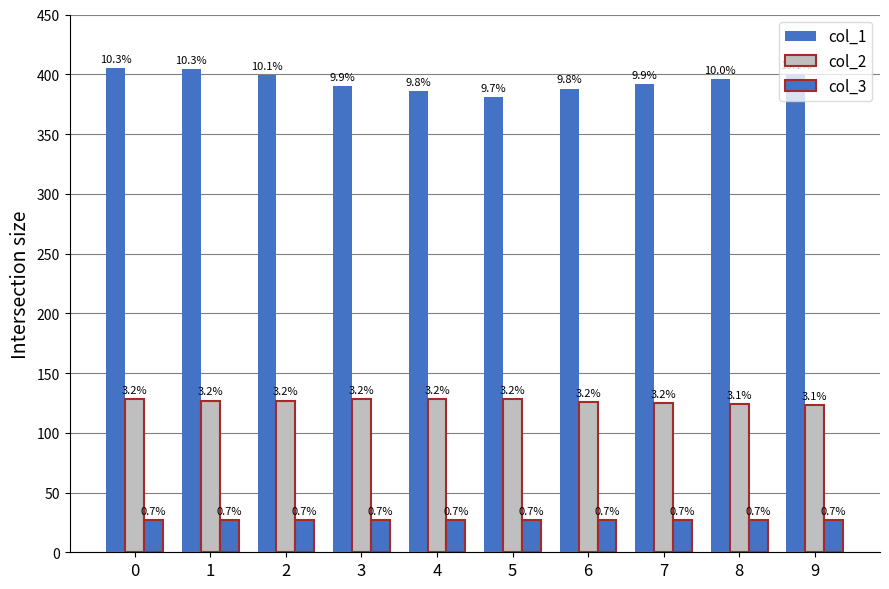

How many bars are there in each group?

3